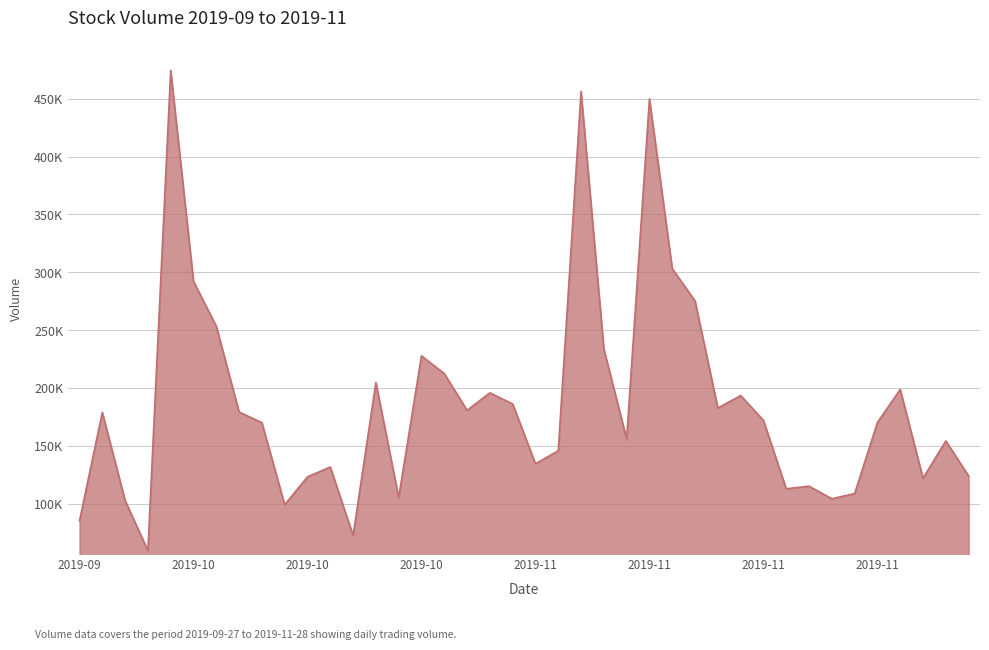

Is this an area chart (filled region under the line)?

Yes